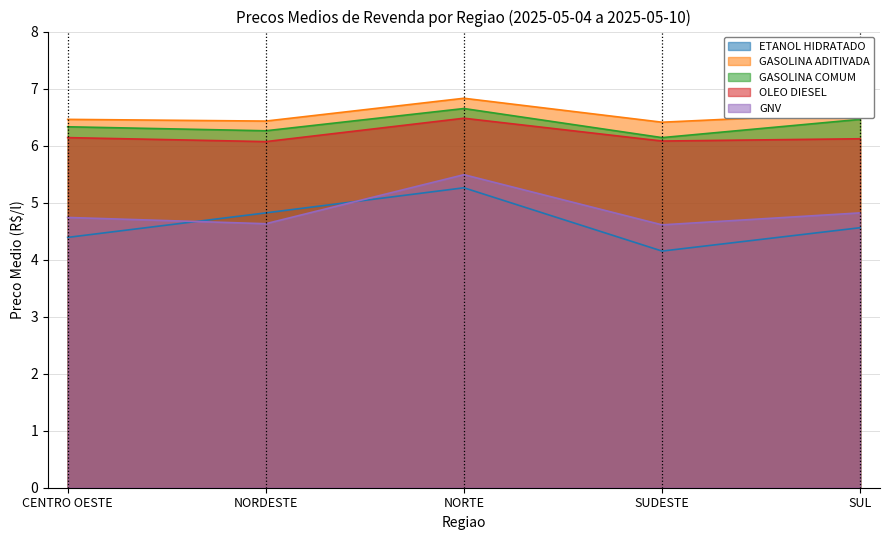

How many ETANOL HIDRATADO values are between 4 and 5?

4